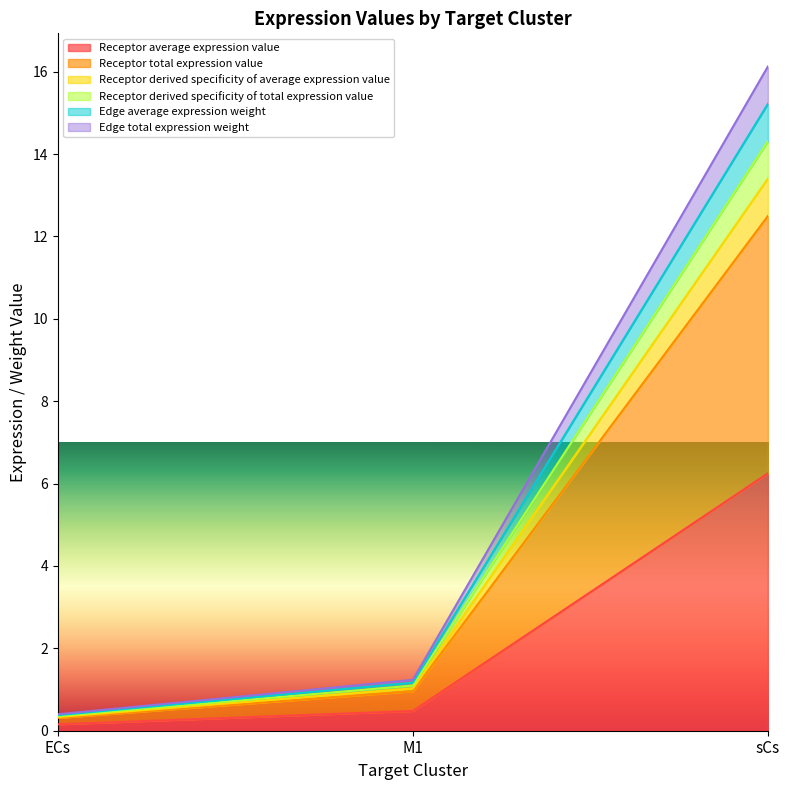

Count the number of categories in the chart.

3